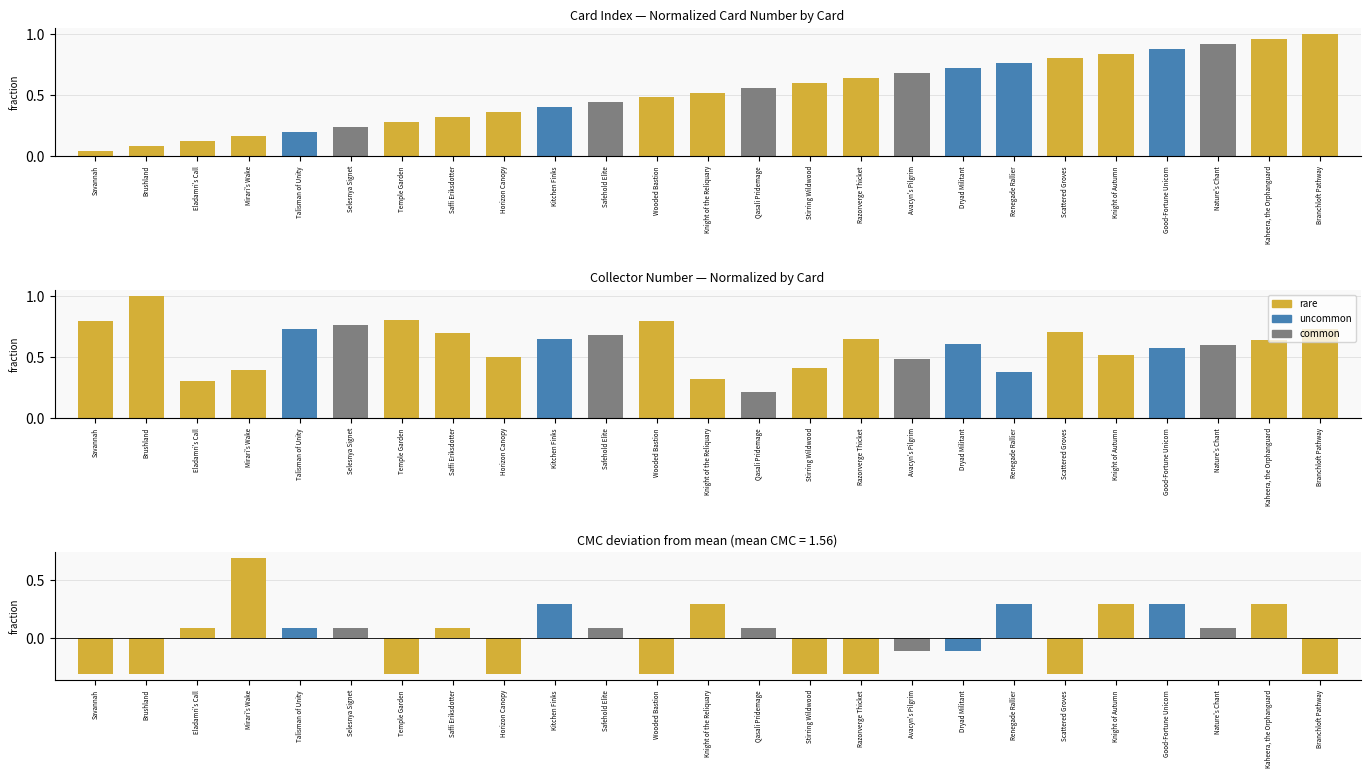

Rank the series at Horizon Canopy from lowest to highest value.

cmc, no., collector_number